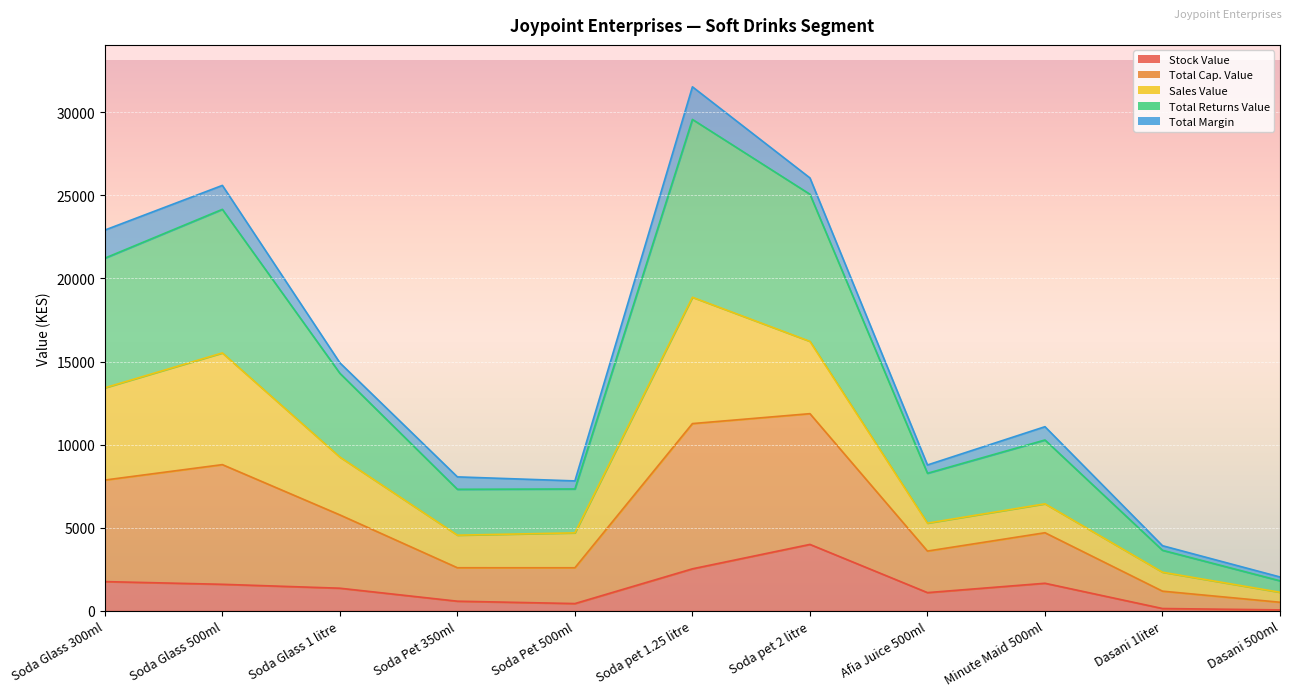

At which label does Total Returns Value reach its minimum?

Dasani 500ml